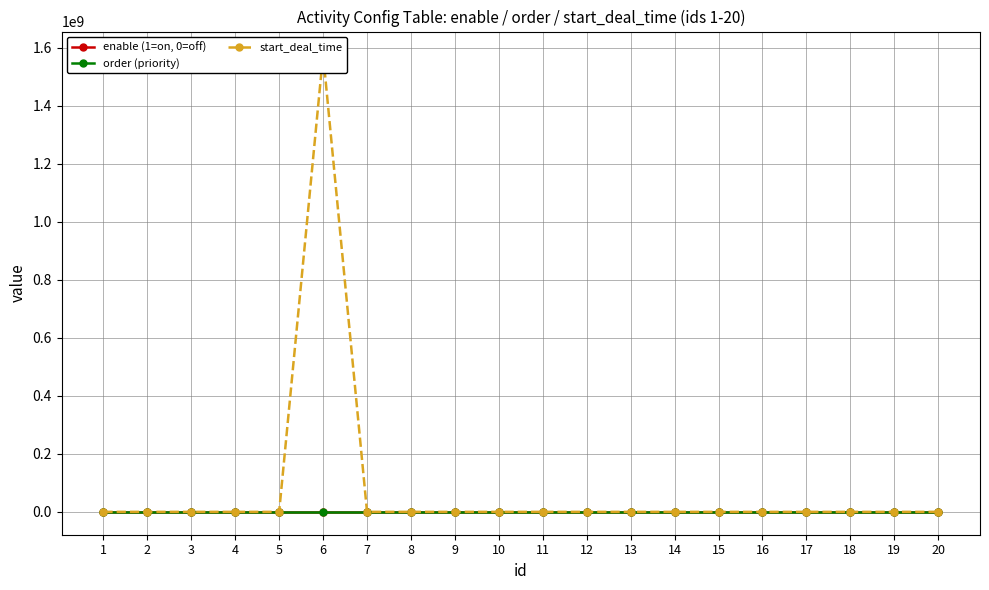

The start_deal_time series shows 0 at 1. True or false?

True